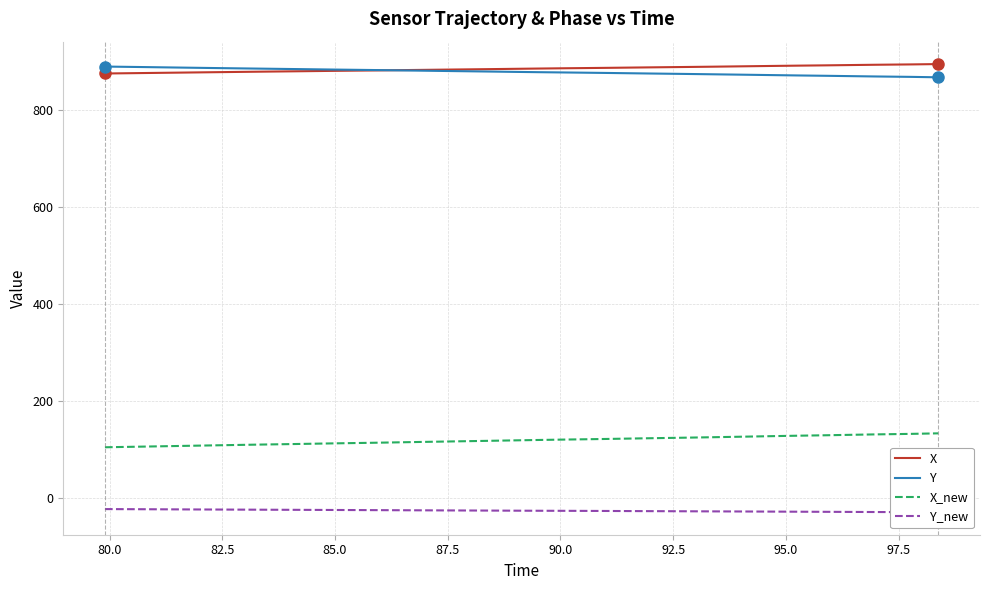

True or false: X_new and X cross at least once.

False